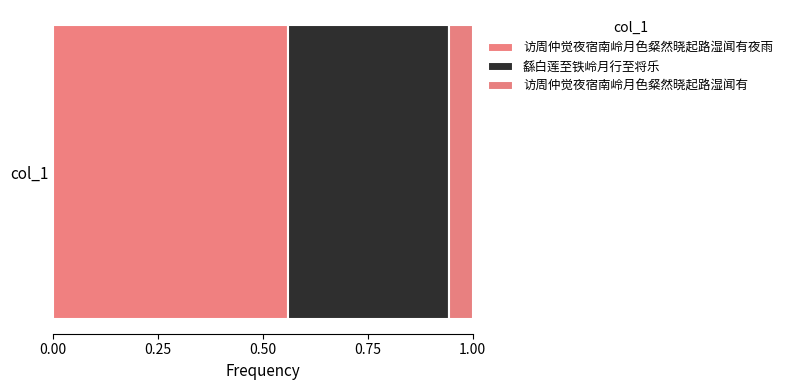

How many distinct data groups are displayed?

3